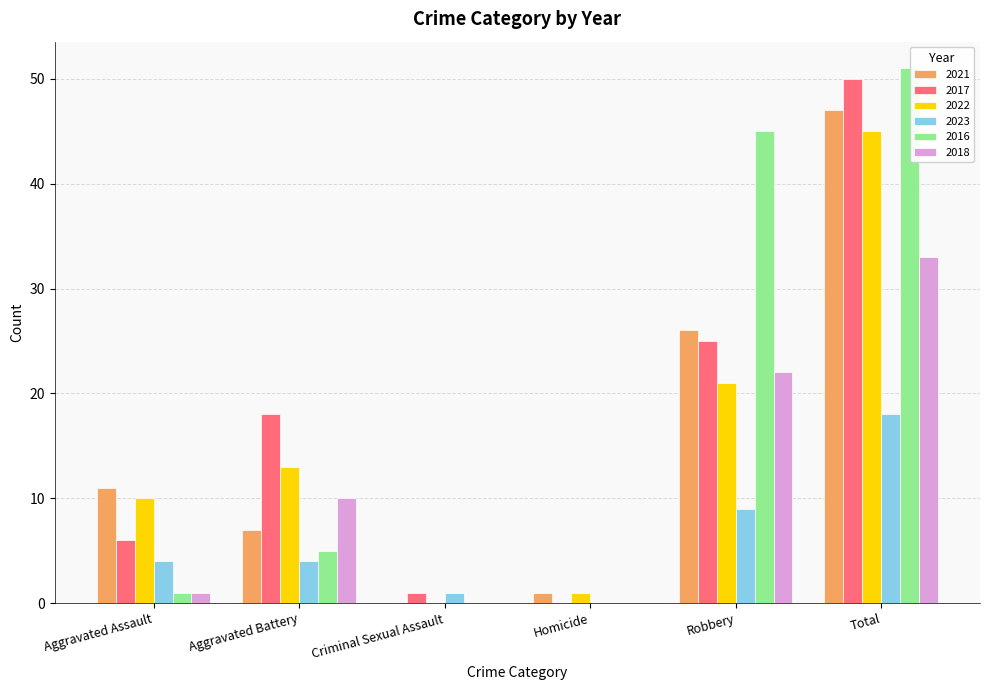

What is the total value across all series at Total?

244